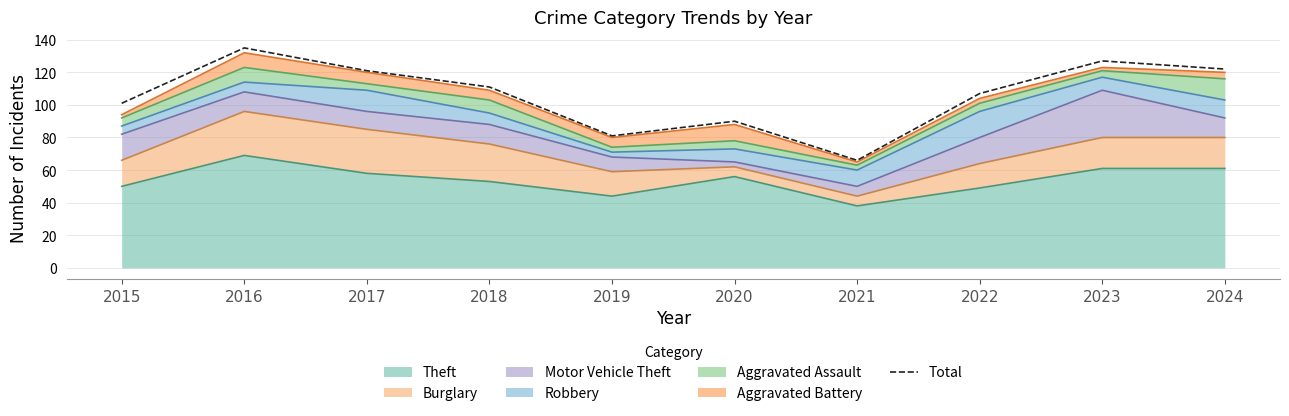

True or false: the data has more than 1 interior local peaks.

True